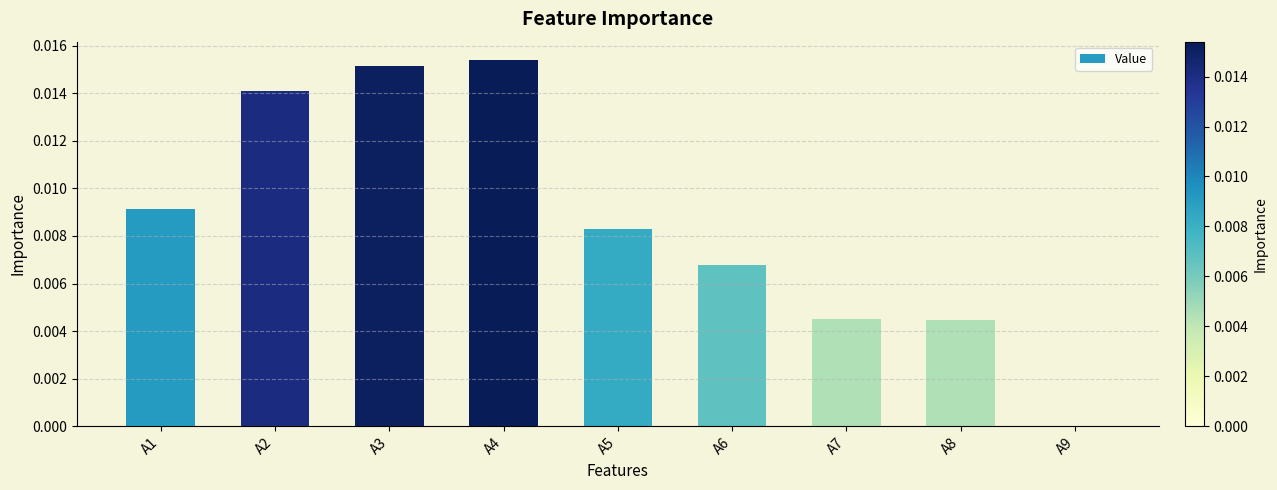

Which has a higher value, A6 or A9?

A6